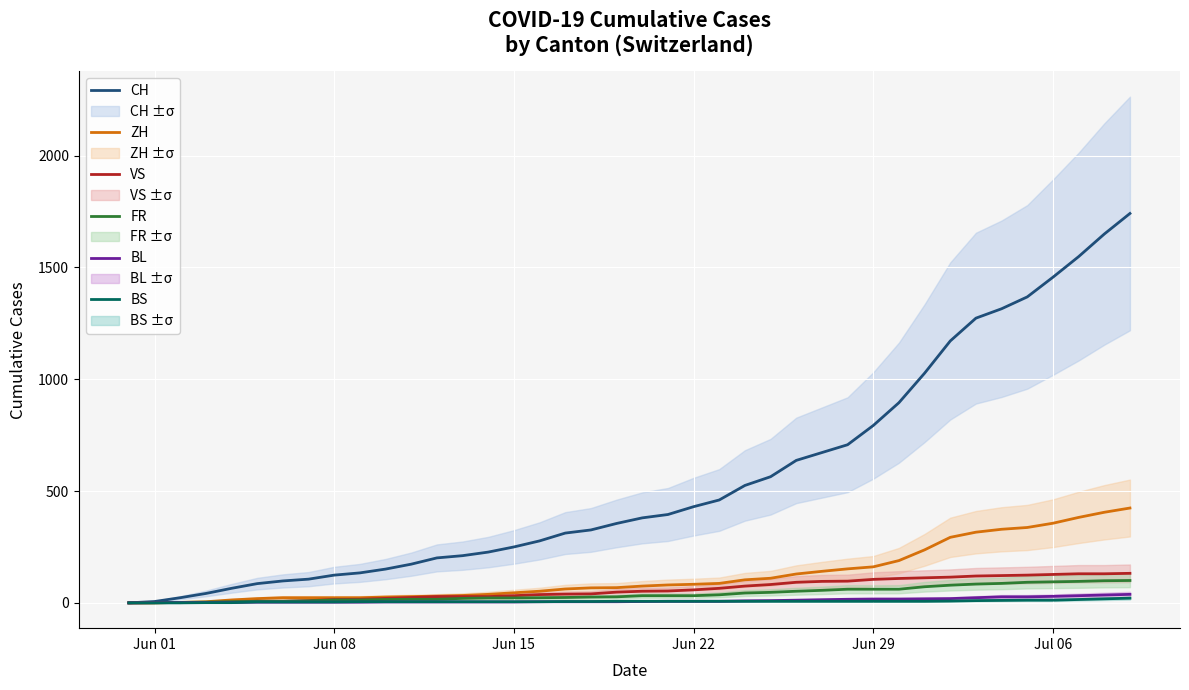

Rank the series by their maximum value, from highest to lowest.

CH, ZH, VS, FR, BL, BS